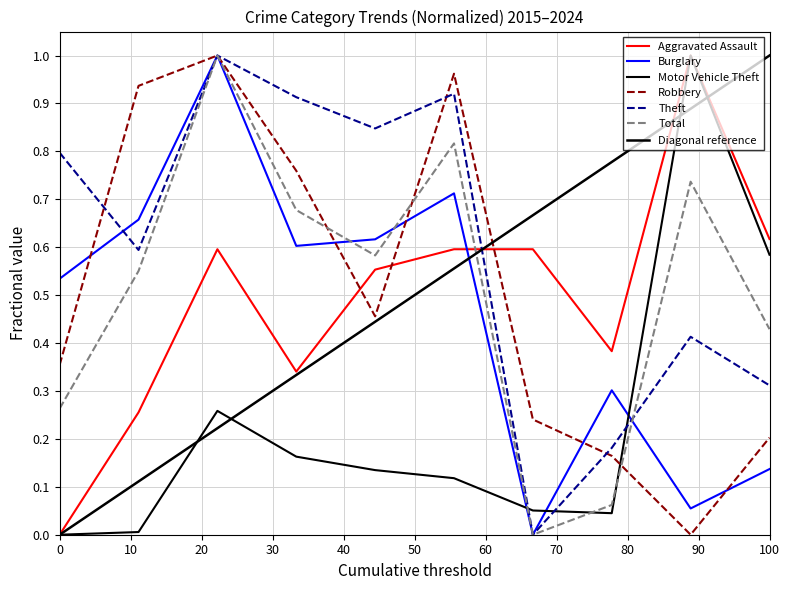

What is the maximum value shown in the chart?

1.0